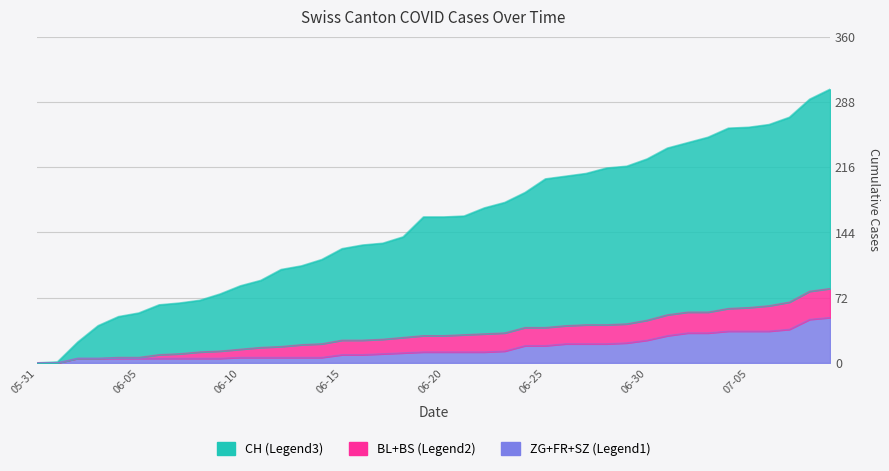

What is the sum of the BS values at 2020-07-07 and 2020-06-25?

23